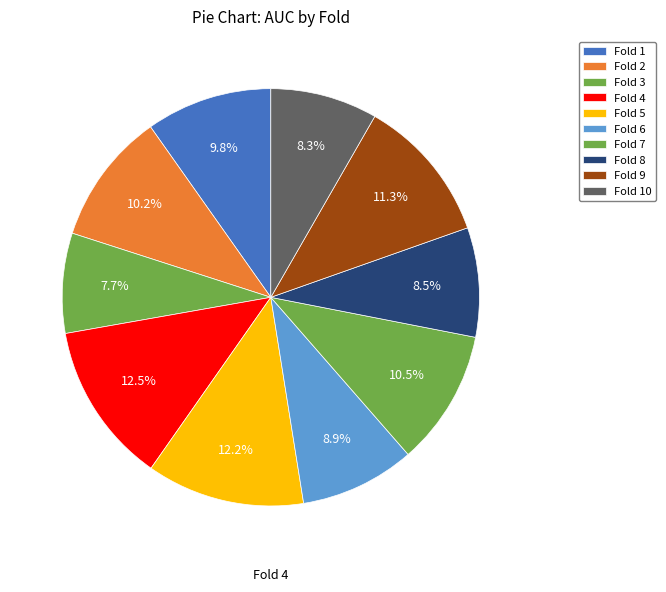

How many segments does this pie chart have?

10